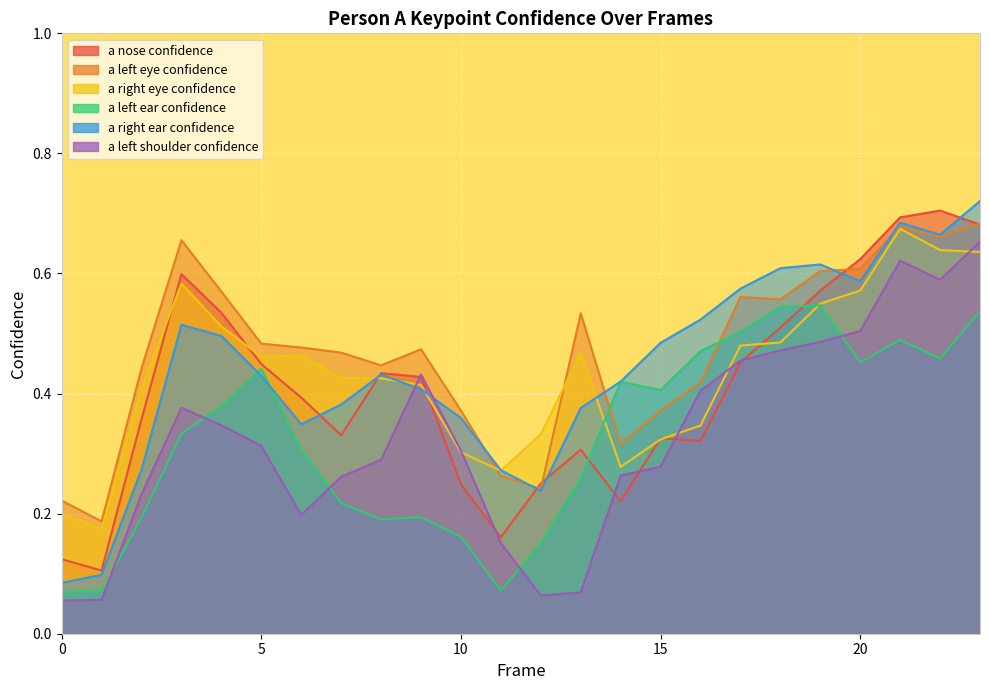

In a_nose_confidence, how many points are higher than both neighbors (excluding endpoints)?

5